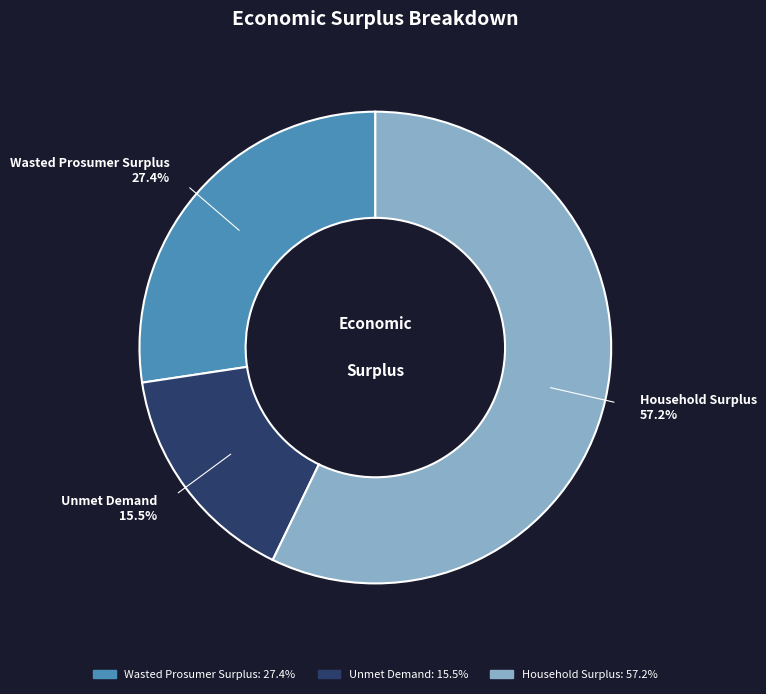

Approximately how many times larger is the value at Wasted Prosumer Surplus compared to Unmet Demand?

1.8